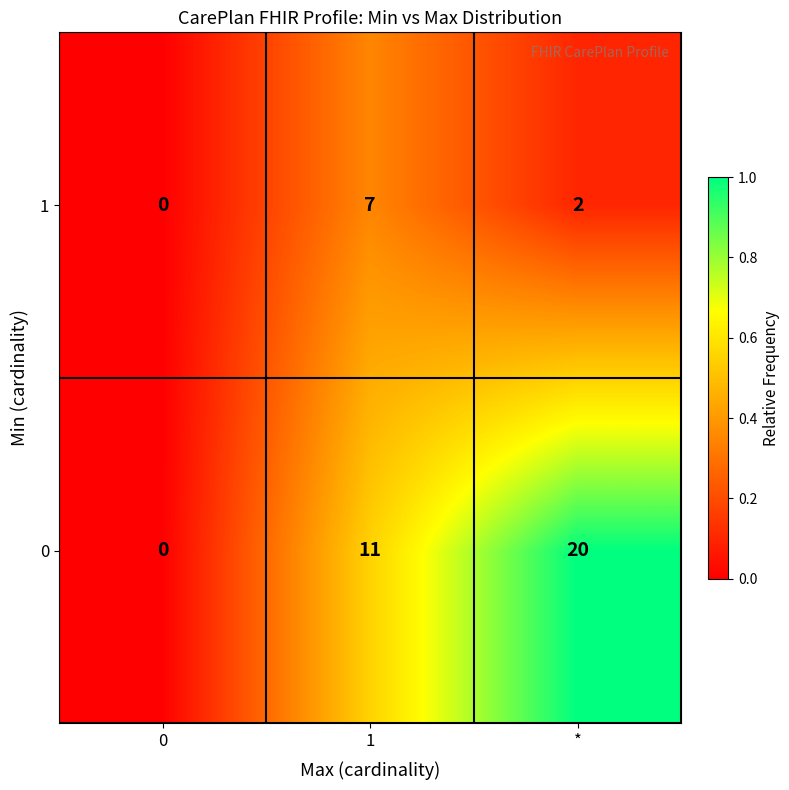

The 0 series shows 6 at 1. True or false?

False